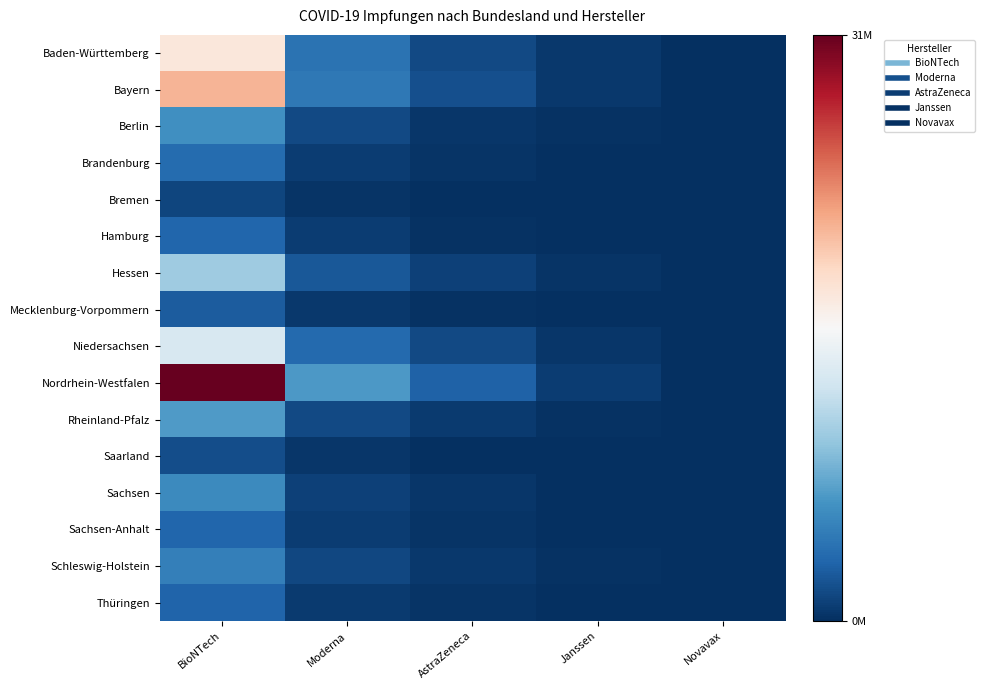

What is the spread (max minus min) of values at BioNTech?

30377690